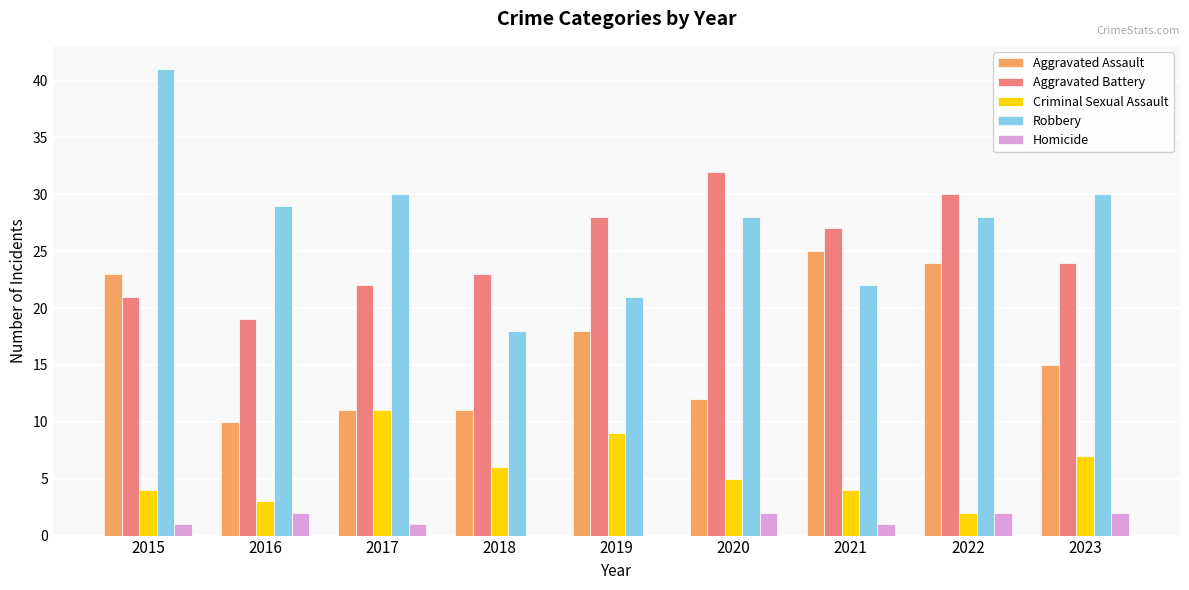

Is it true that Robbery equals 18 at 2018?

True